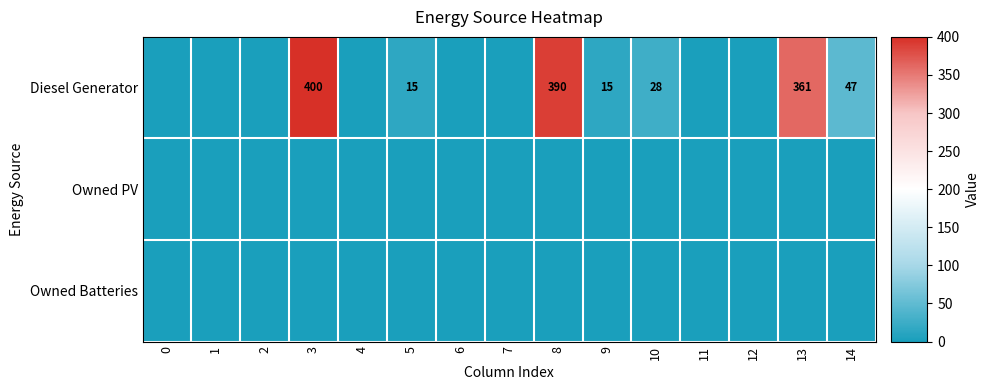

The Diesel Generator series shows 144 at 13. True or false?

False